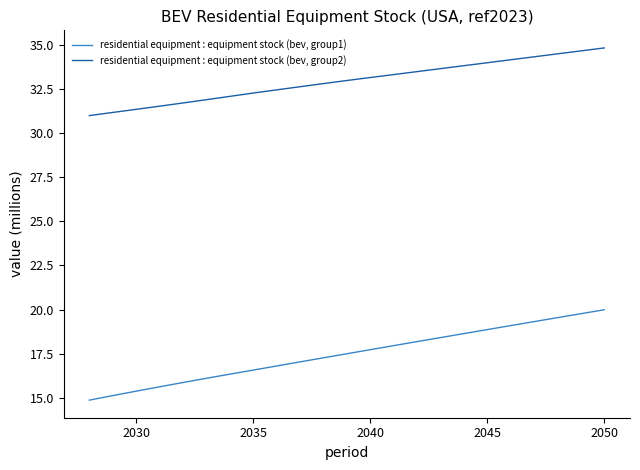

True or false: residential equipment : equipment stock (bev, group2) and residential equipment : equipment stock (bev, group1) intersect in this chart.

False